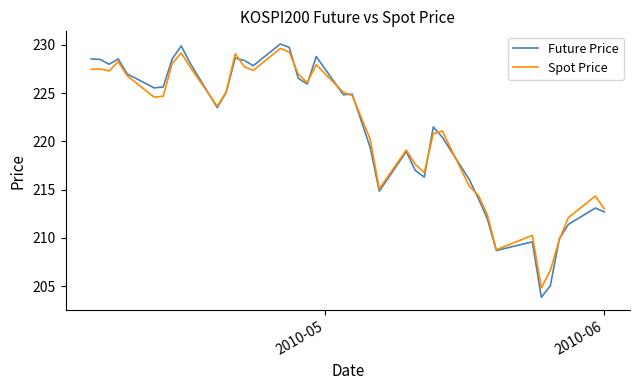

Which series has the widest spread of values?

Future Price